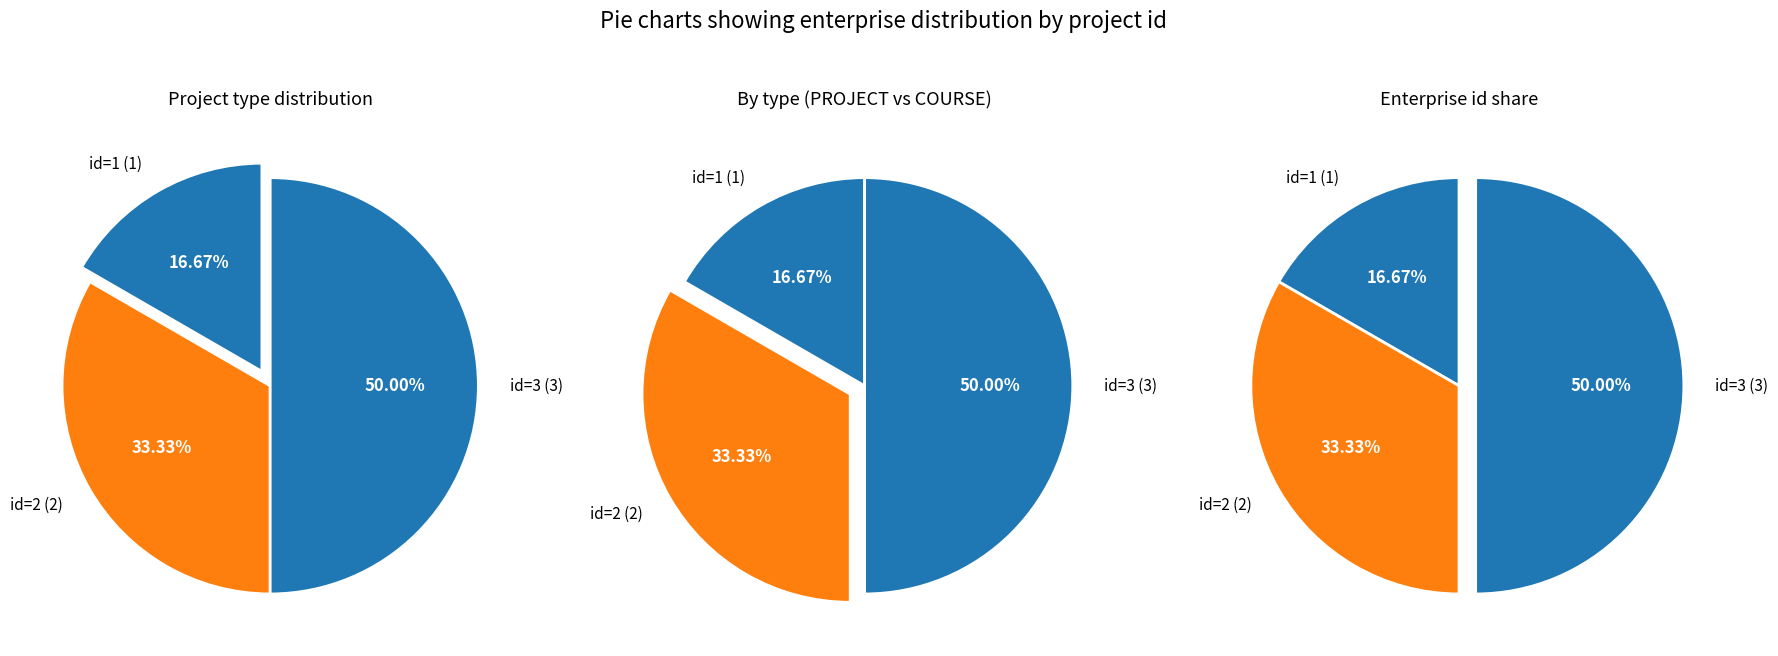

To the nearest percent, what is the difference between the 2 and 1 slice percentages?

17%